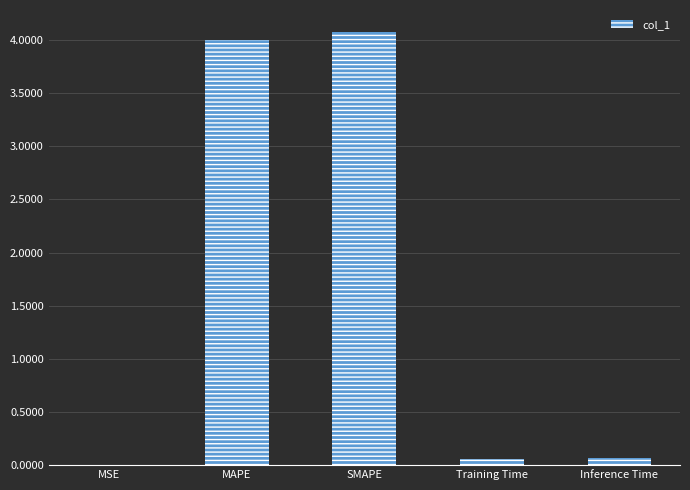

What is the ratio of the value at SMAPE to the value at MAPE?

1.0